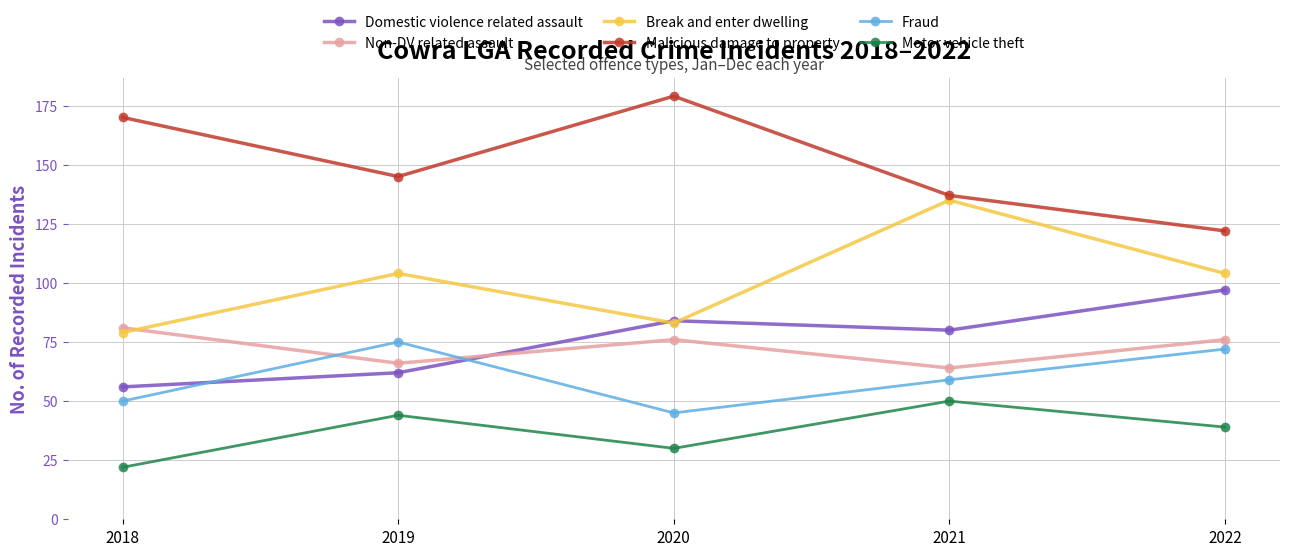

How many Fraud values are between 50 and 72?

3